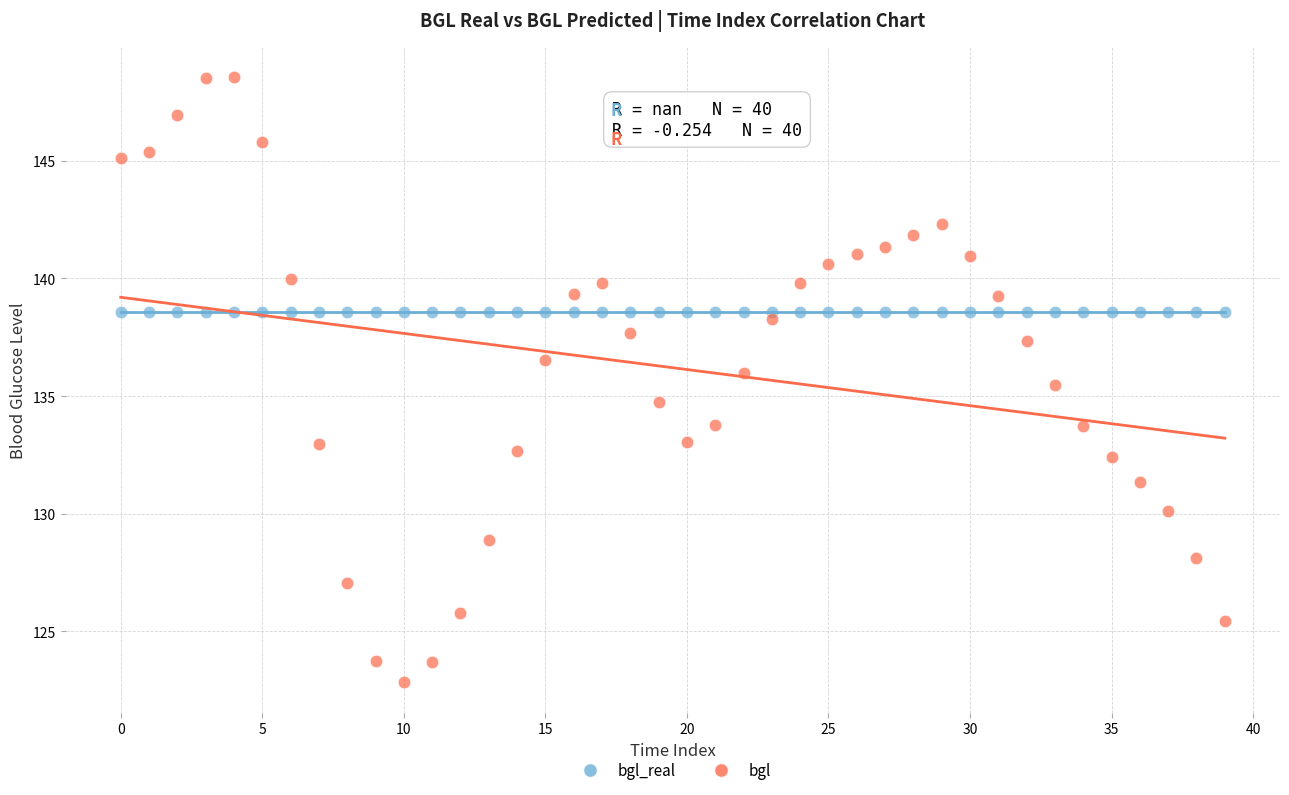

Which series contains the highest Y value?

bgl